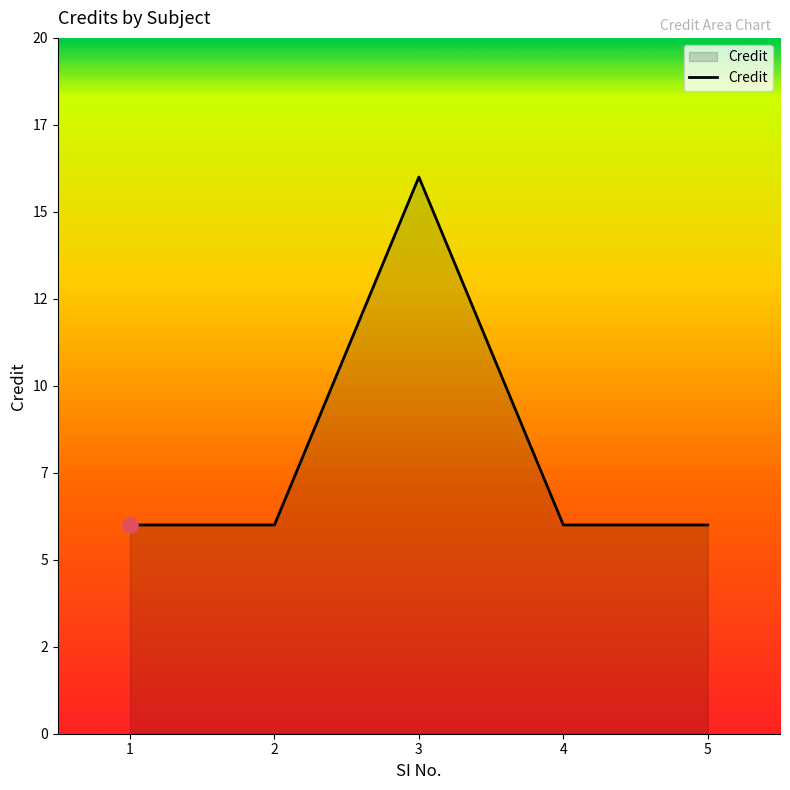

Approximately how many times larger is the value at 4 compared to 5?

1.0